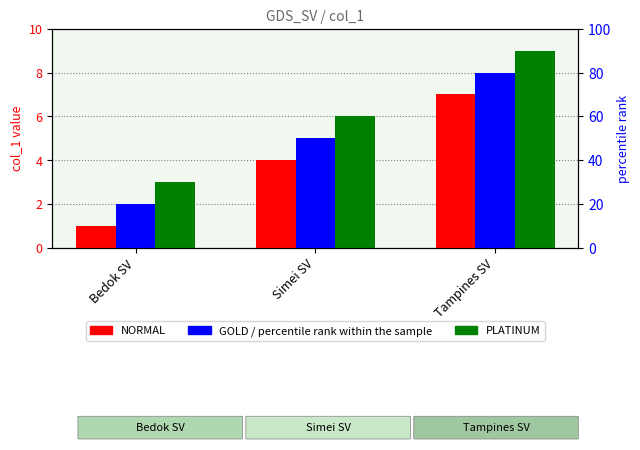

Rank the categories by PLATINUM value from lowest to highest.

Bedok SV, Simei SV, Tampines SV